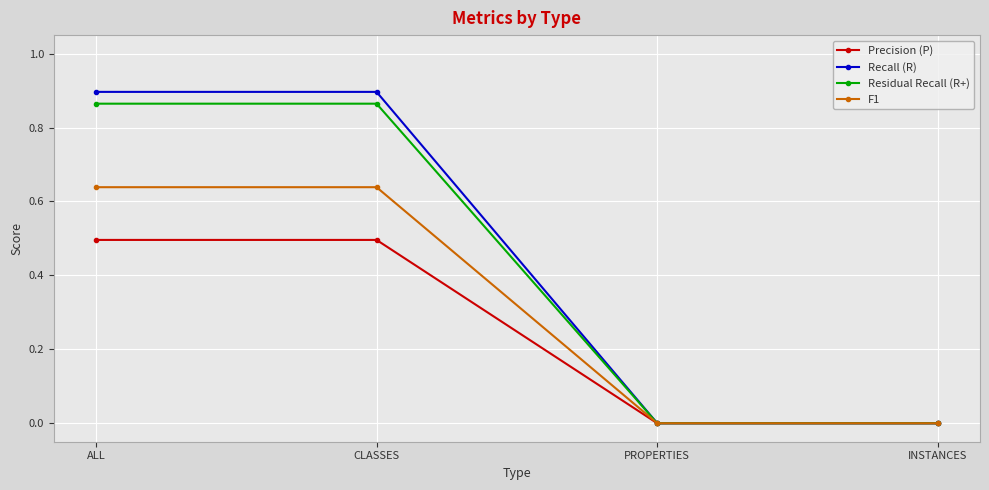

List the series in order of their peak value, highest first.

Recall (R), Residual Recall (R+), F1, Precision (P)